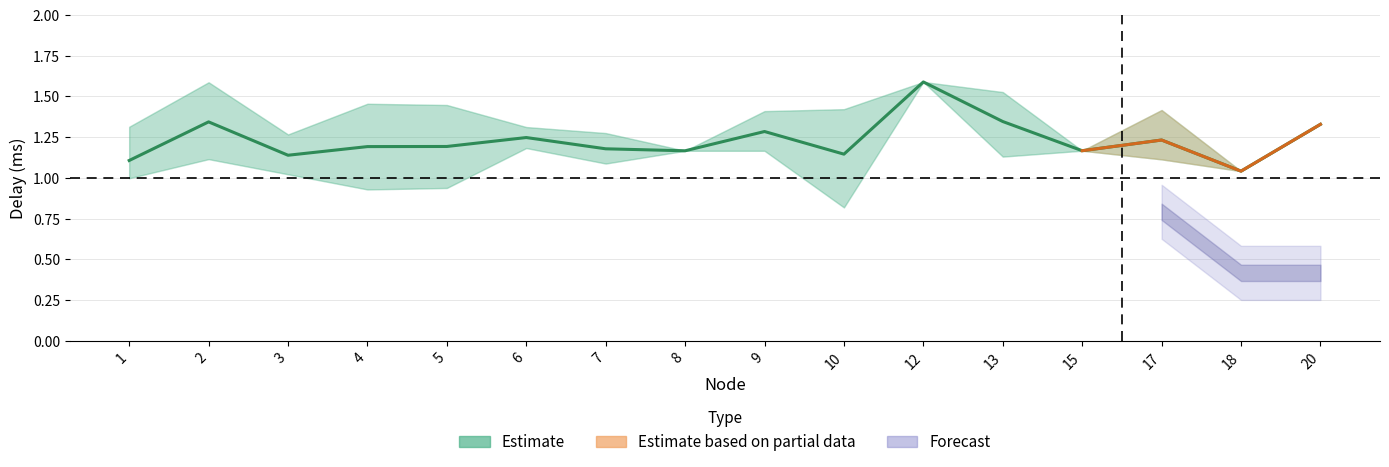

How many data points does each series have?

16